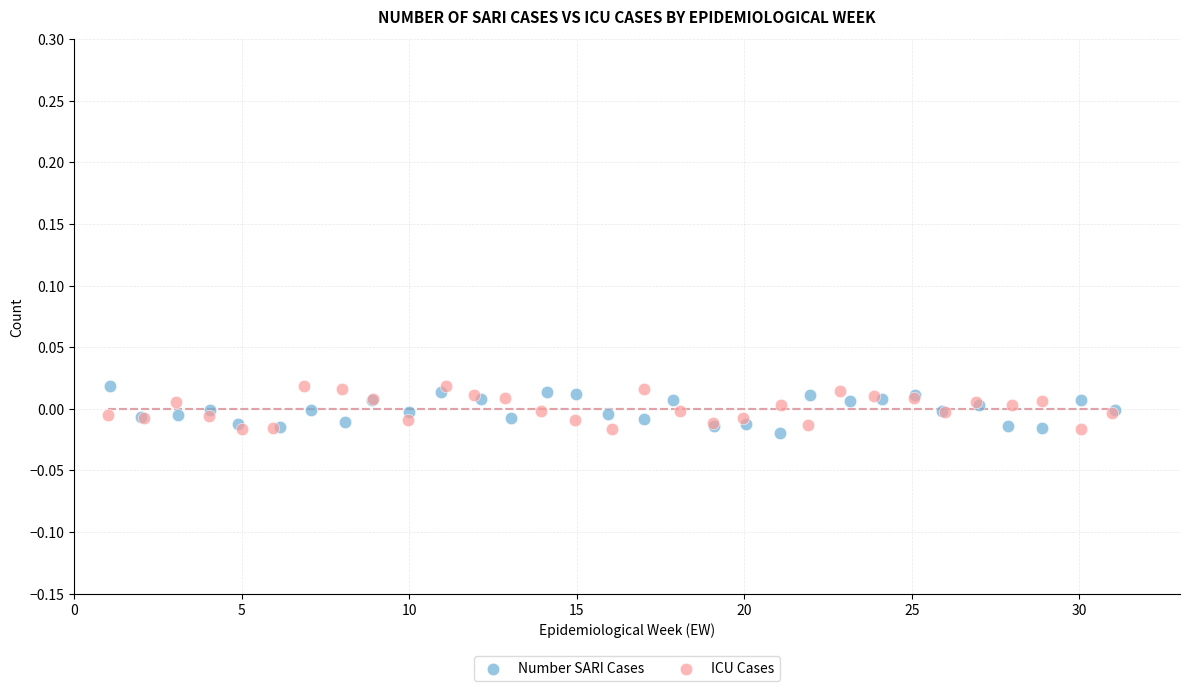

What are all the series names shown in the legend?

Number SARI Cases, ICU Cases